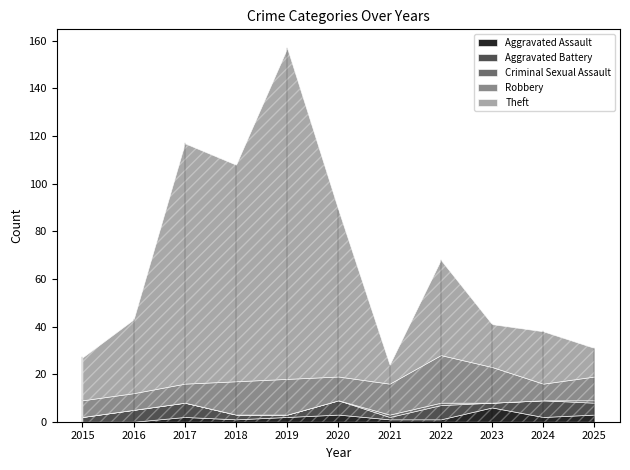

Between 2015 and 2016, which is larger?

2015